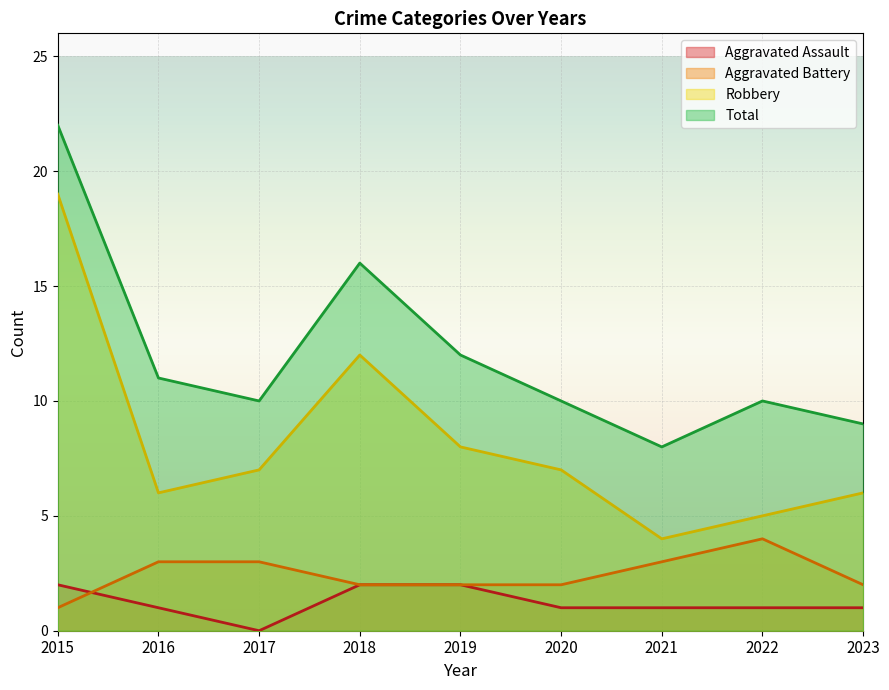

Rank the series by their maximum value, from lowest to highest.

Aggravated Assault, Aggravated Battery, Robbery, Total